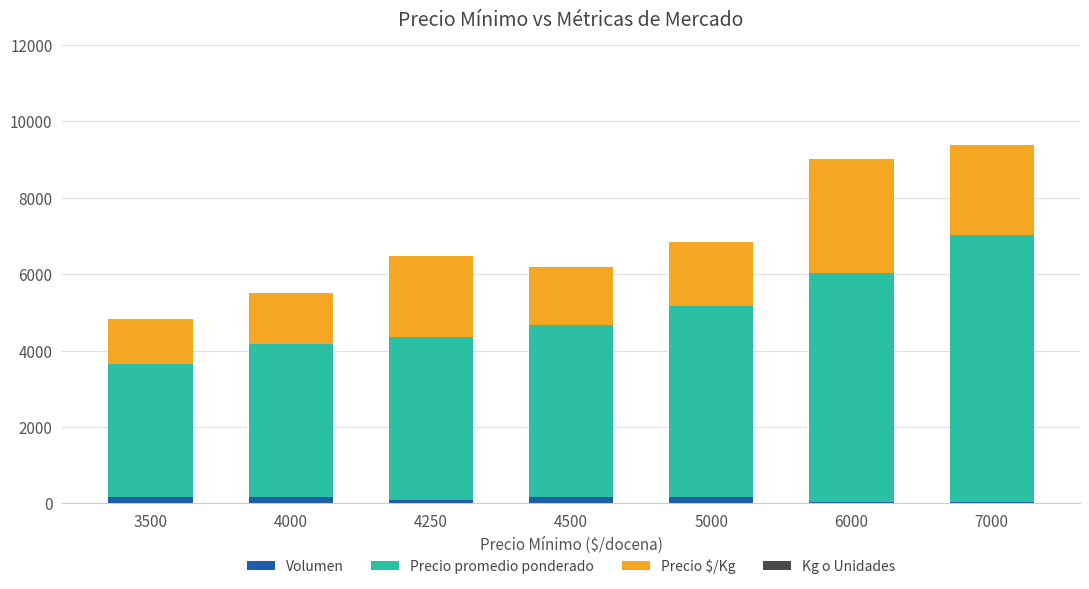

The Volumen series shows 180 at 4500. True or false?

True